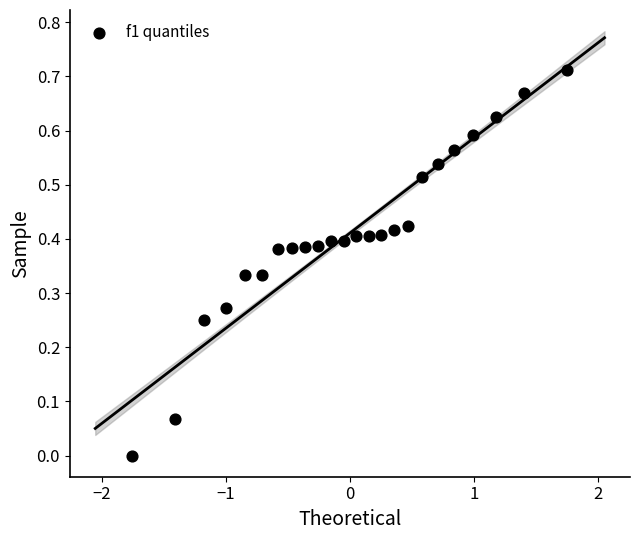

What is the range of X values (max minus min)?

3.5